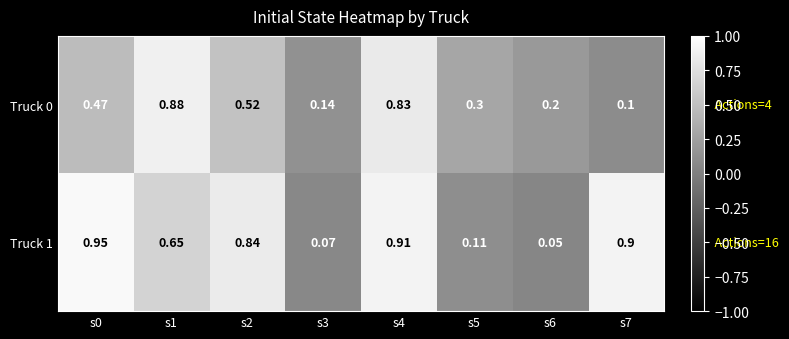

At which category is the sum across all series the highest?

s4